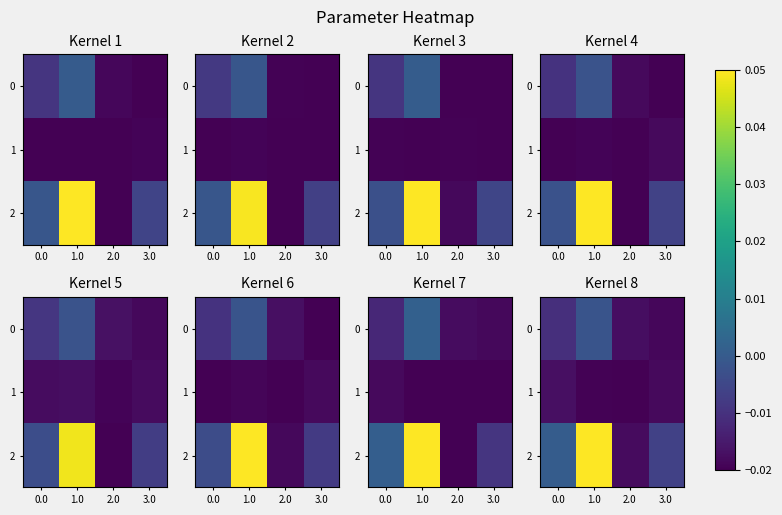

At which category does the chart reach its minimum across all series?

2.0